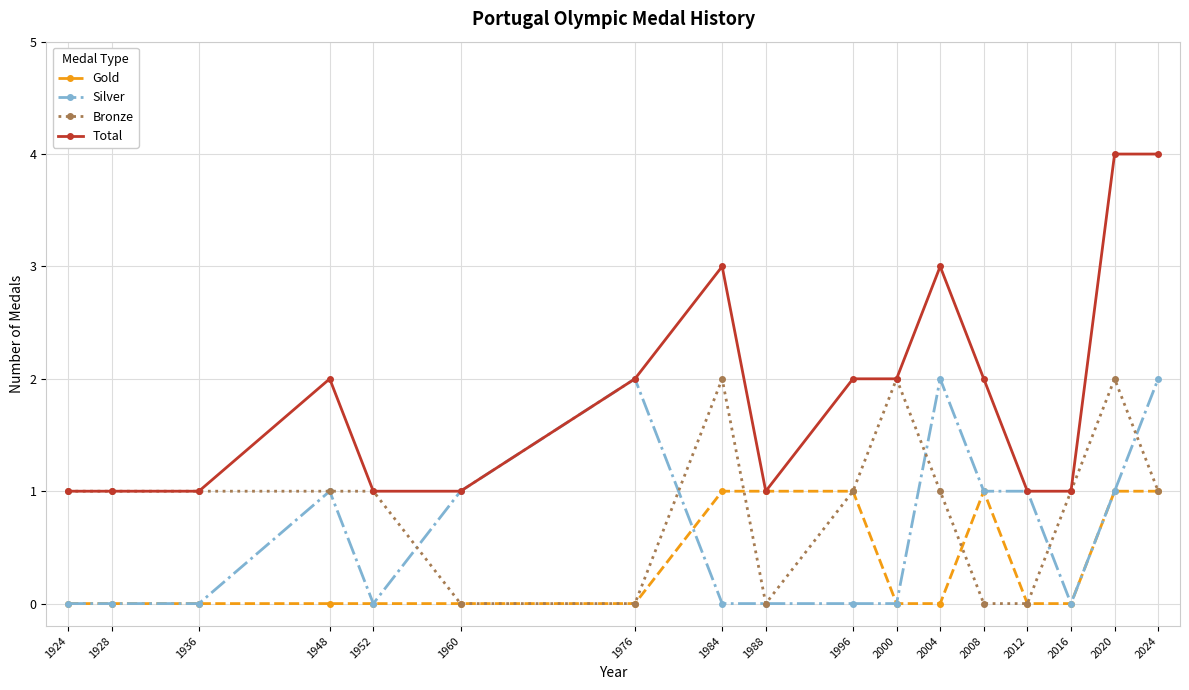

What is the difference between the maximum and second lowest values in the Silver series?

2